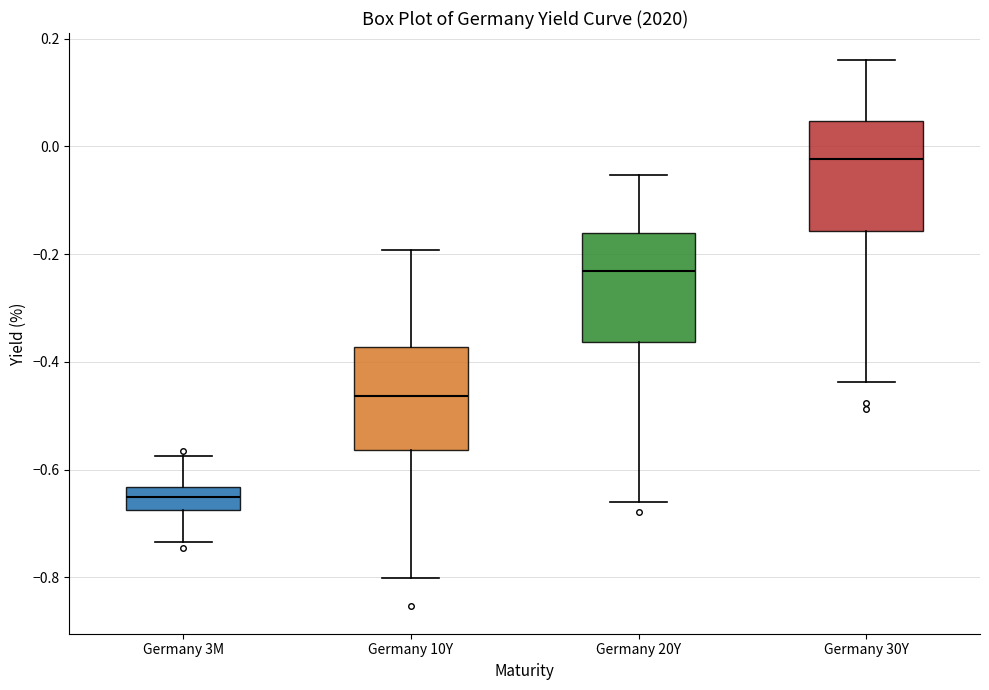

Reading left to right, read every box against the y-axis: the position of its median line, the range the box covers, and the ends of its whiskers. The values are not printed on the chart, so give them approximately, as read against the axis.

Germany 3M: median -0.64 (inside the box), box -0.68 to -0.64, whiskers -0.74 to -0.58
Germany 10Y: median -0.46, box -0.56 to -0.38, whiskers -0.80 to -0.20
Germany 20Y: median -0.24, box -0.36 to -0.16, whiskers -0.66 to -0.06
Germany 30Y: median -0.02, box -0.16 to 0.04, whiskers -0.44 to 0.16